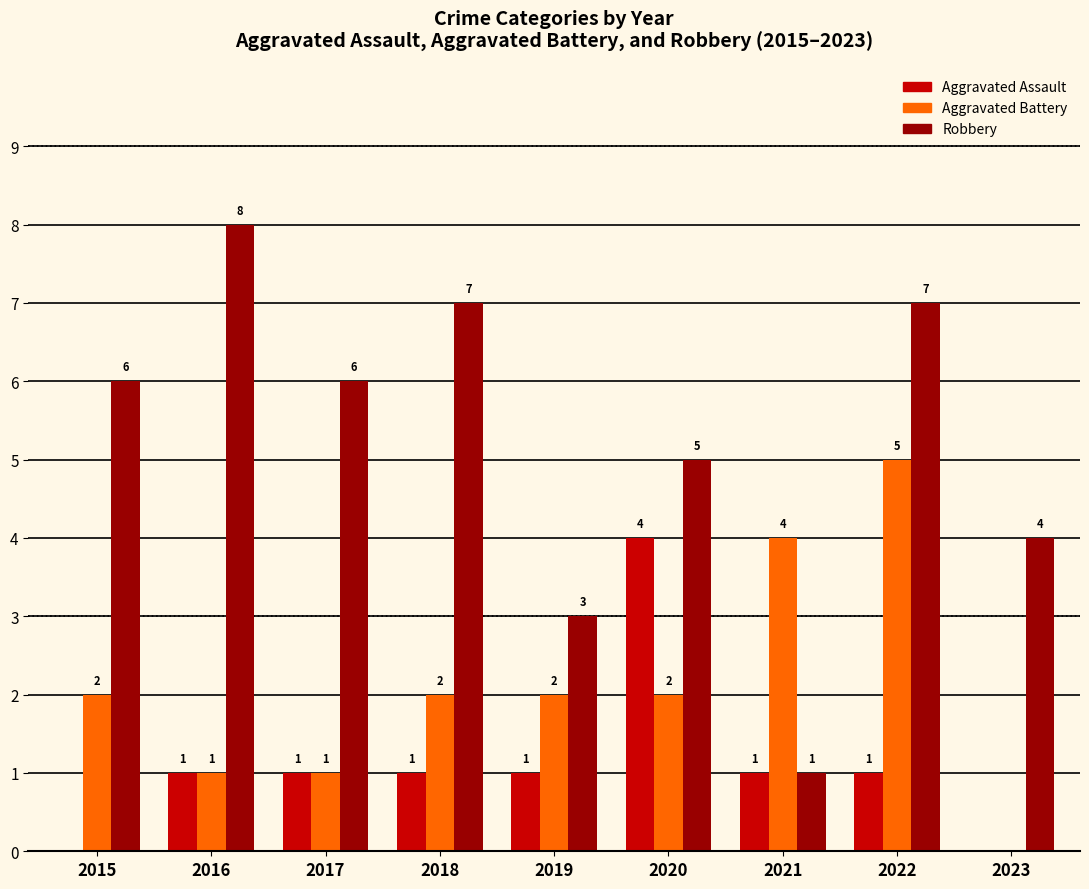

Which series has the largest range (max minus min)?

Robbery